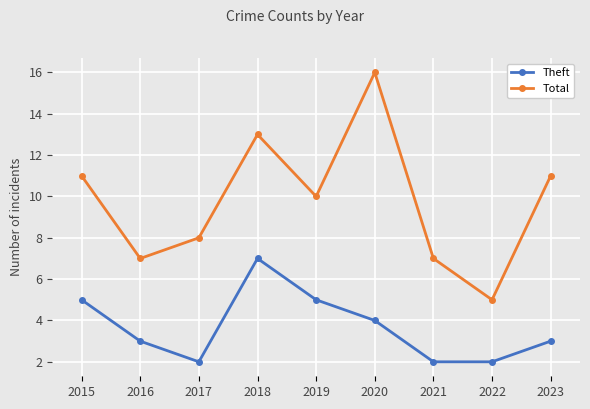

List the series in order of their overall mean, lowest first.

Theft, Total